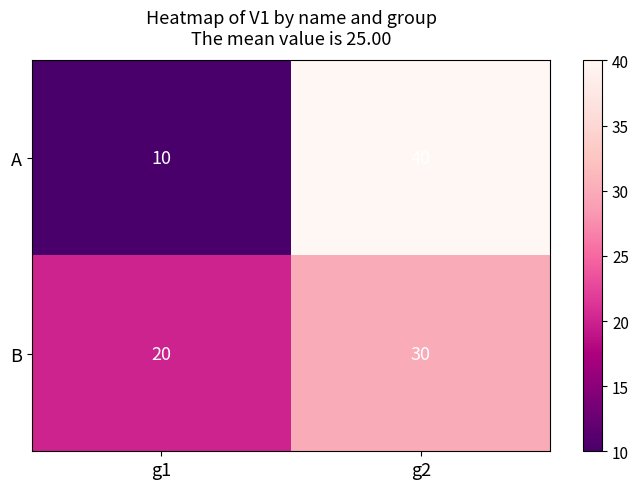

At how many categories does at least one series exceed 35?

1